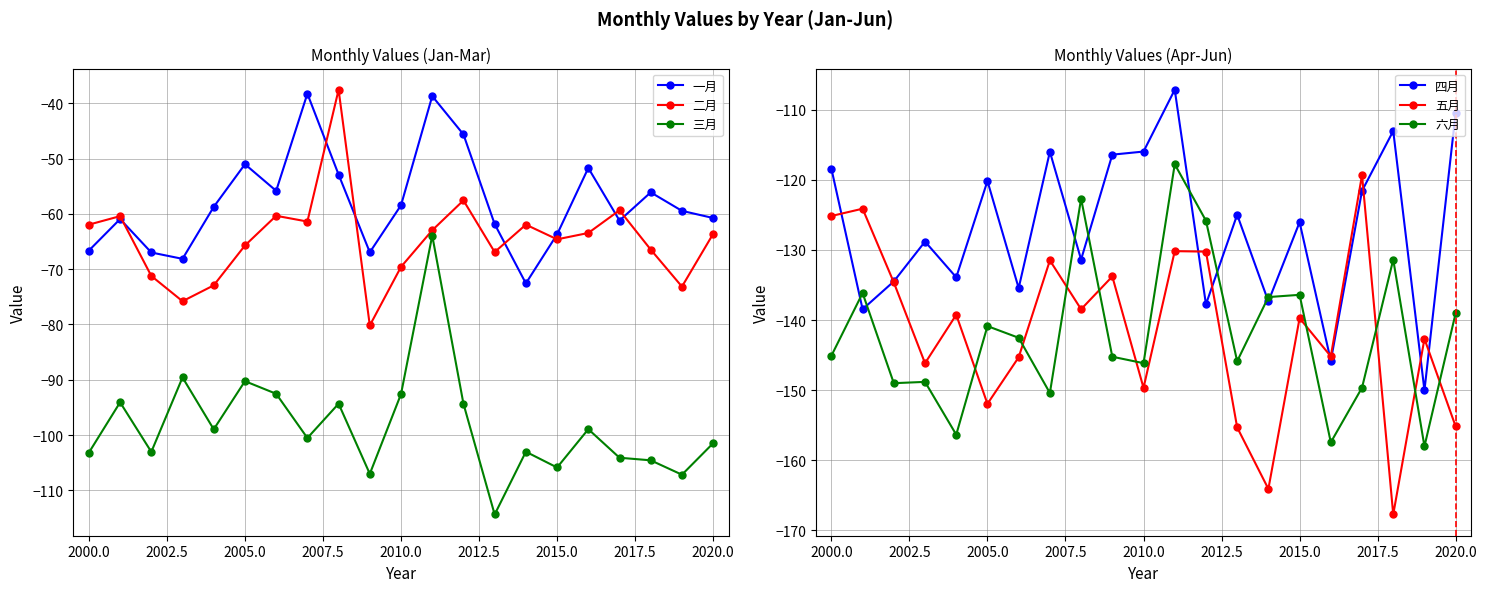

What is the maximum value for 二月?

-37.5